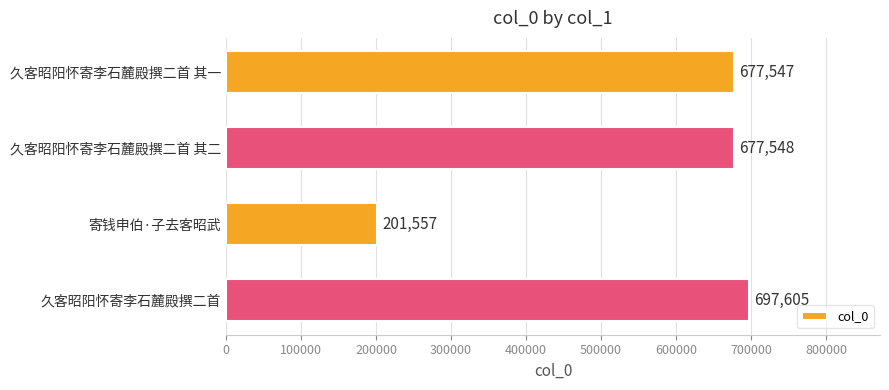

What is the change in value from 久客昭阳怀寄李石麓殿撰二首 其二 to 寄钱申伯·子去客昭武?

-475991